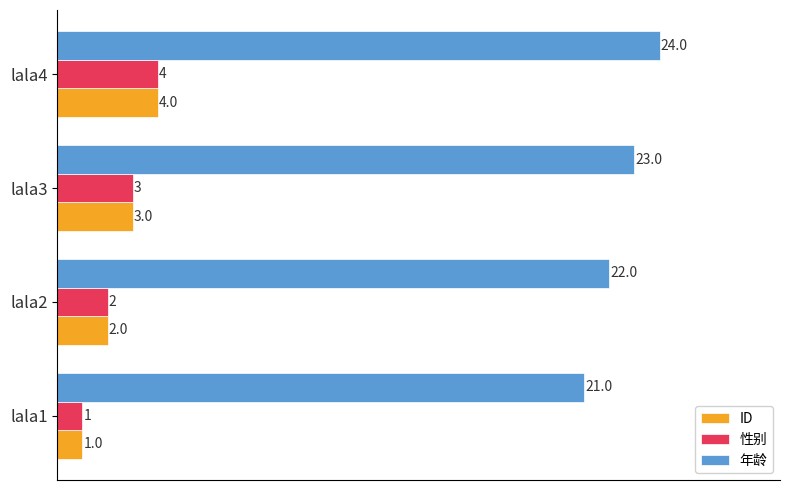

Count the number of categories in the chart.

4